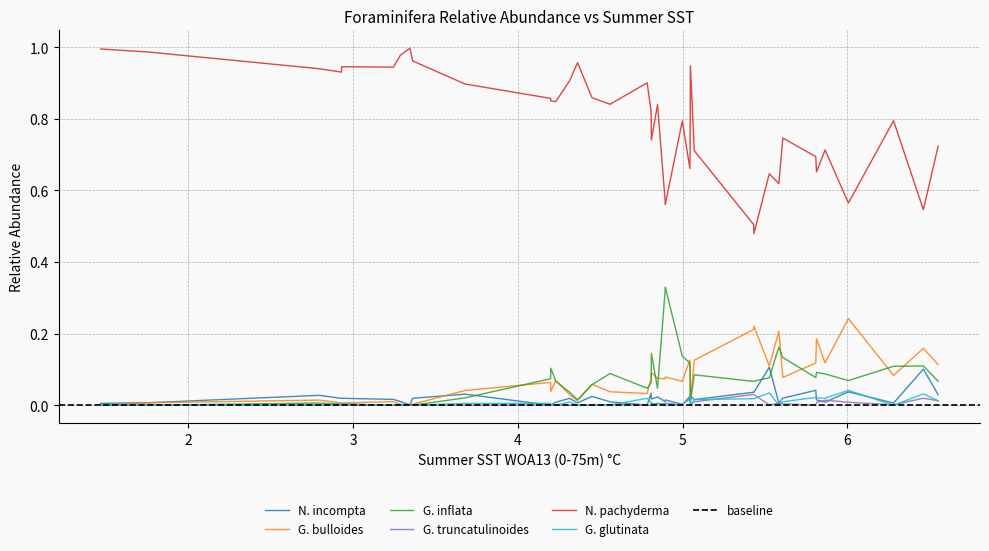

What is the sum of all Globorotalia_truncatulinoides_both_coiling values?

0.2